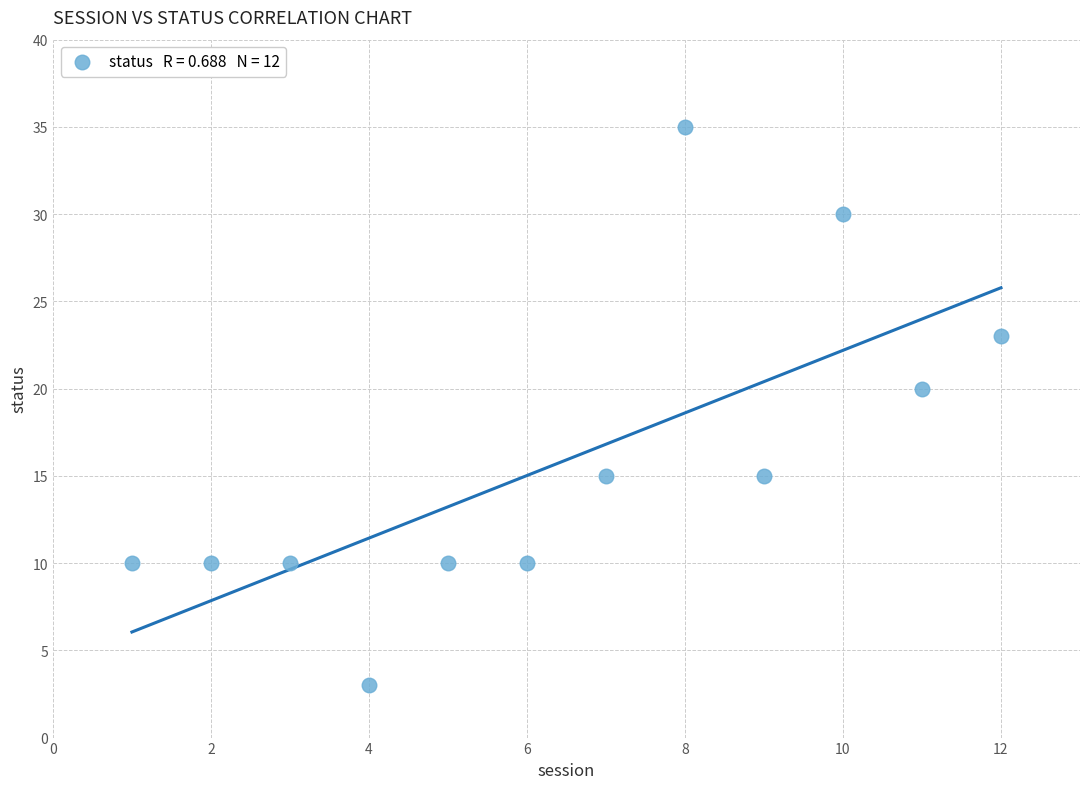

What is the average Y value?

16